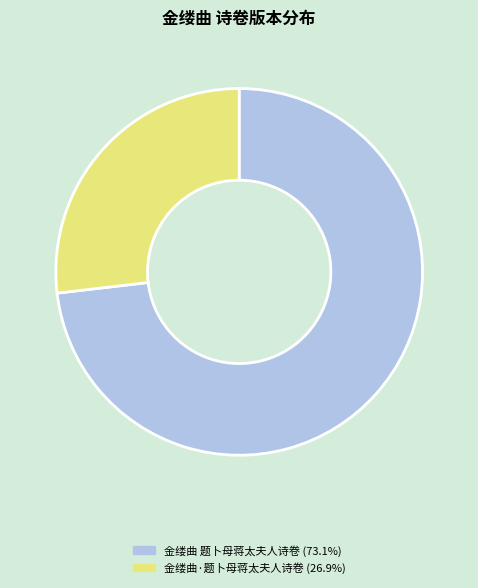

What is the majority slice?

金缕曲 题卜母蒋太夫人诗卷